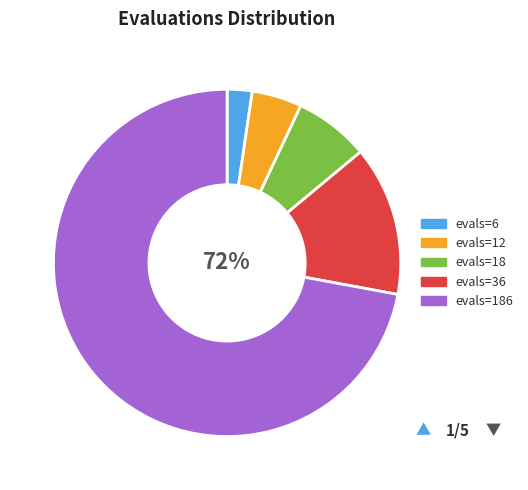

To the nearest percent, what is the combined percentage of evals=12 (success=2) and evals=18 (success=4)?

12%